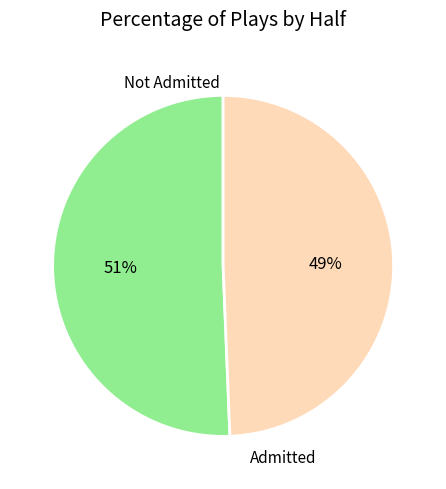

Rank the categories by value from highest to lowest.

Not Admitted, Admitted